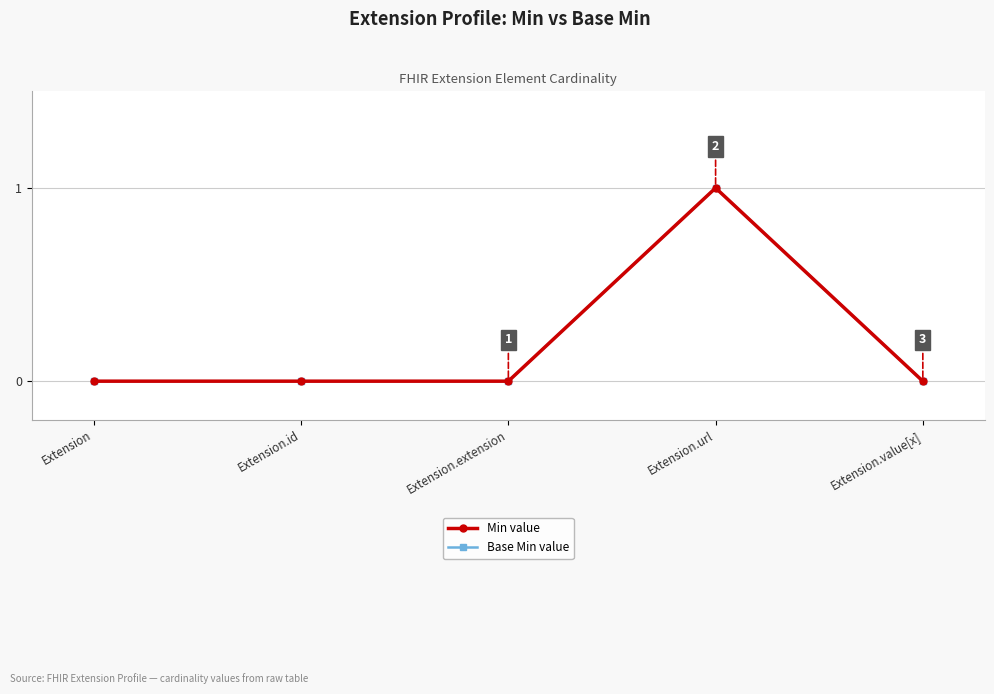

List the series in order of their peak value, lowest first.

Min value, Base Min value